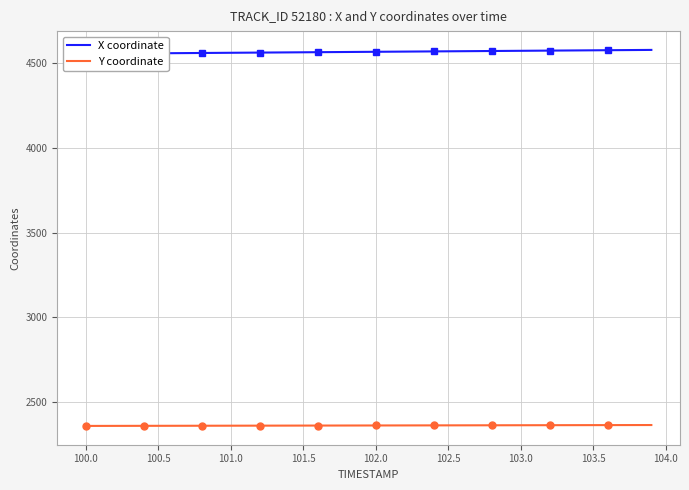

Is it true that Y coordinate equals 2360.8 at 102.5?

True